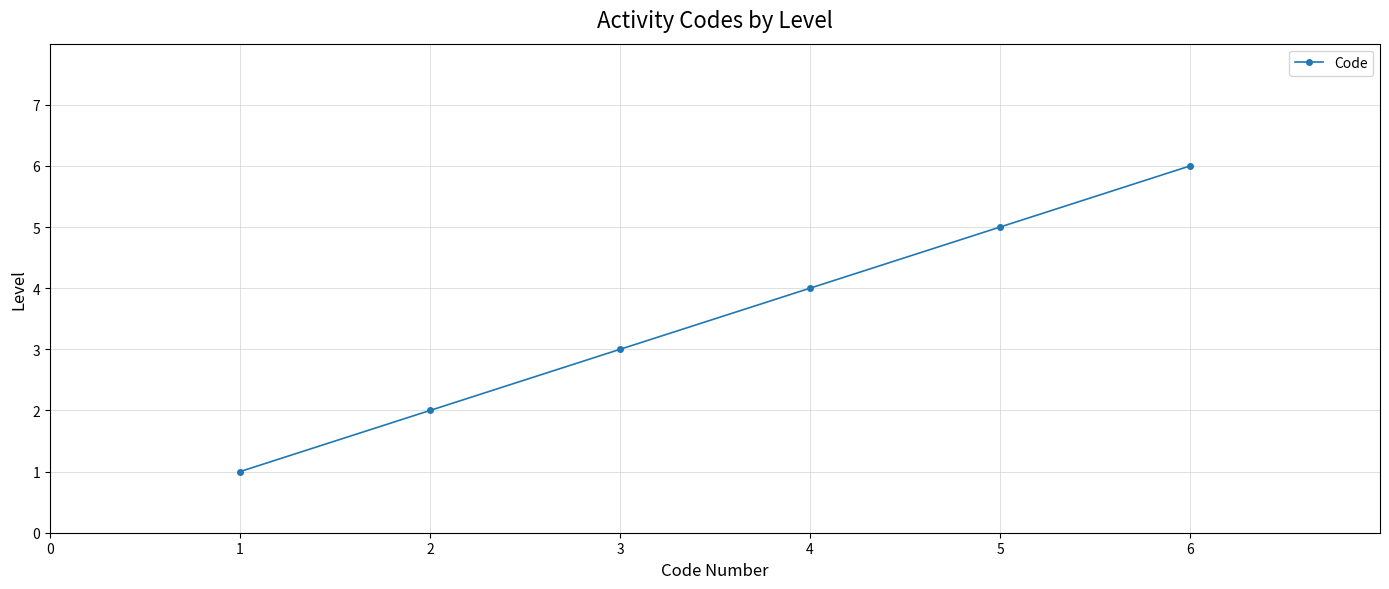

Is it true that the value at 2 is 1?

False